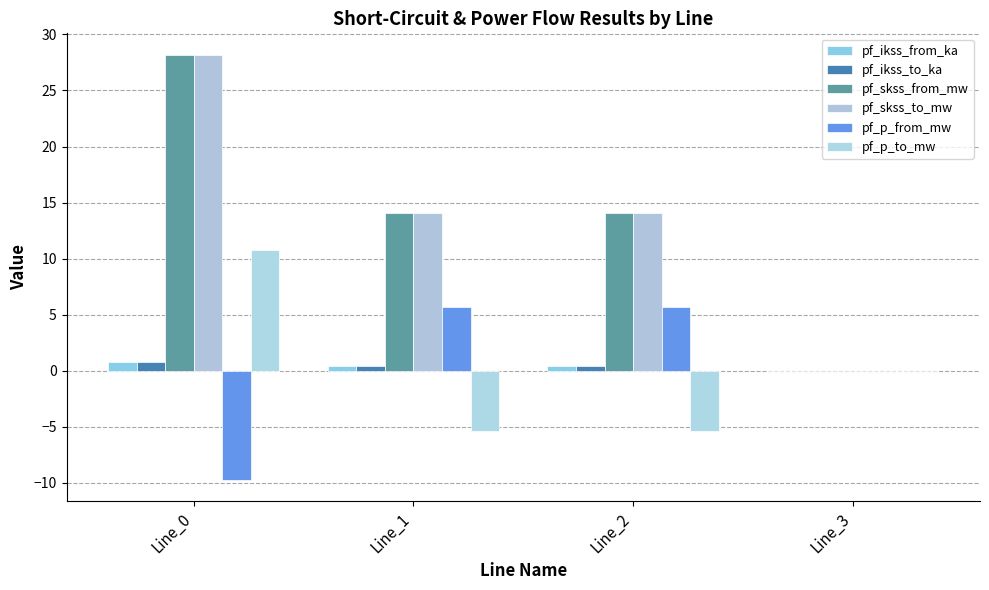

The value of pf_skss_from_mw at Line_0 is 14.7. True or false?

False